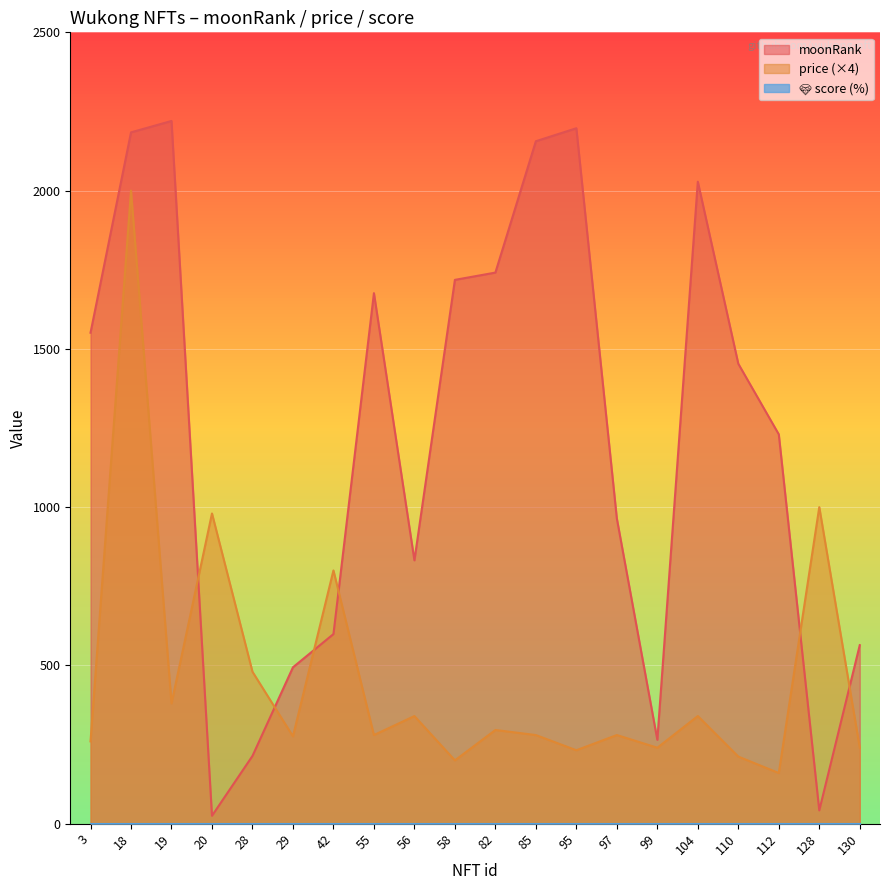

Which series has the widest spread of values?

moonRank